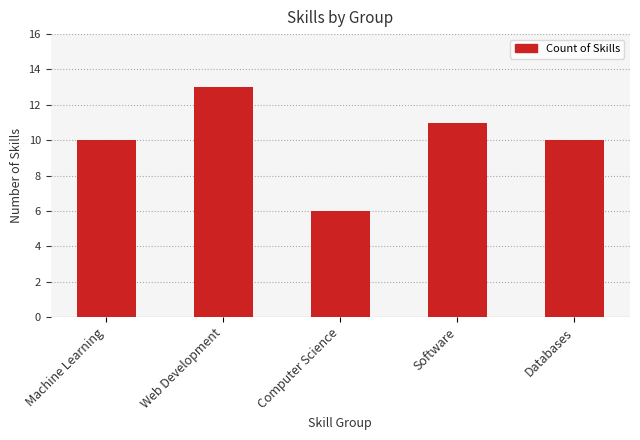

The chart shows a value of 17 at Databases. True or false?

False